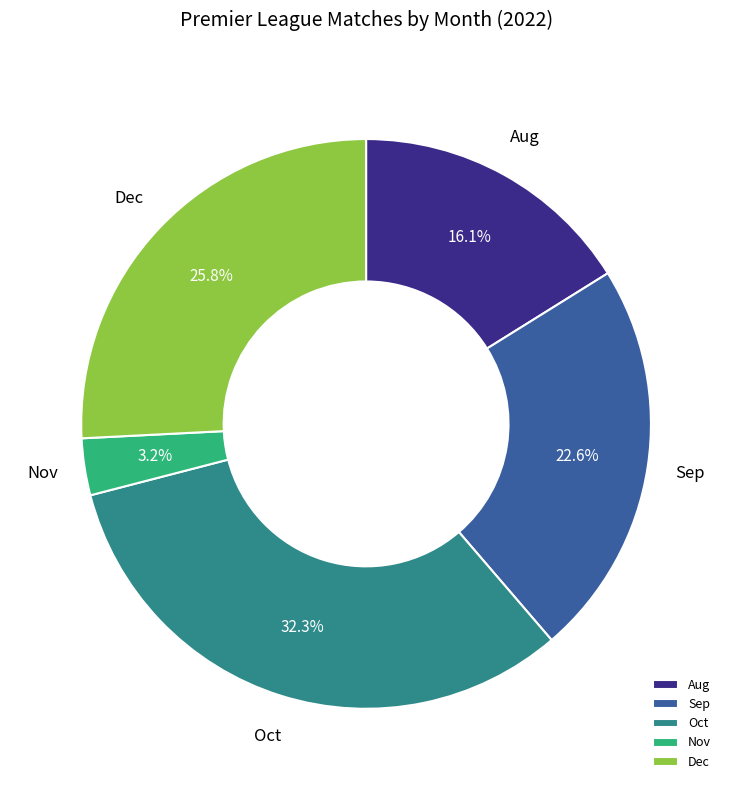

Between Nov and Sep, which is larger?

Sep